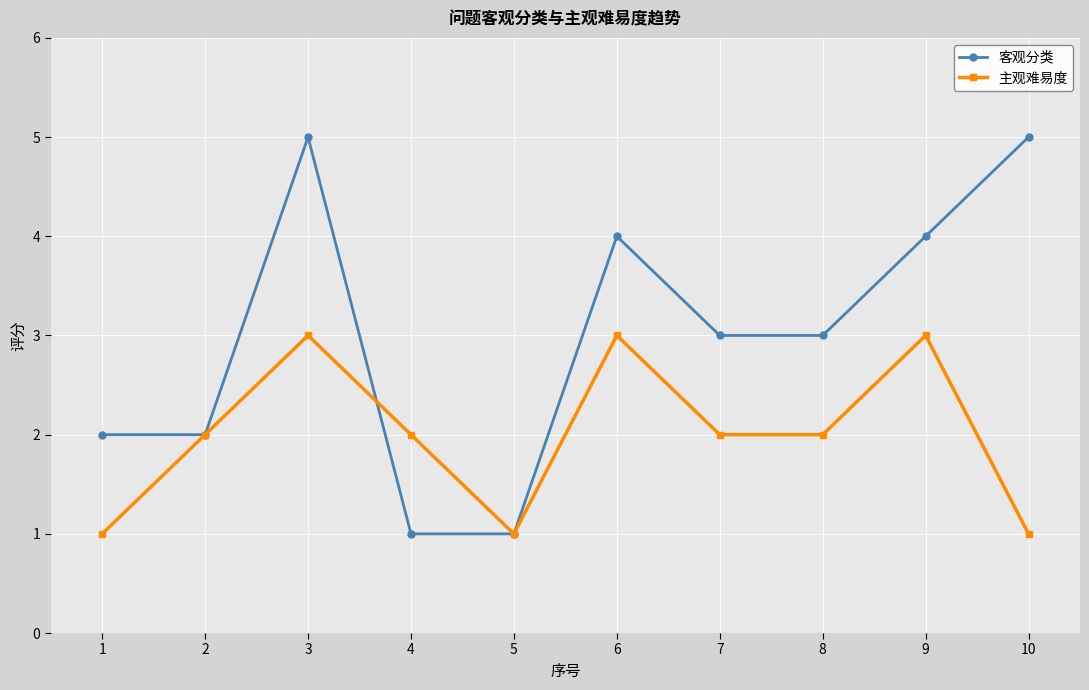

True or false: 客观分类 has a value of 9 at 10.

False